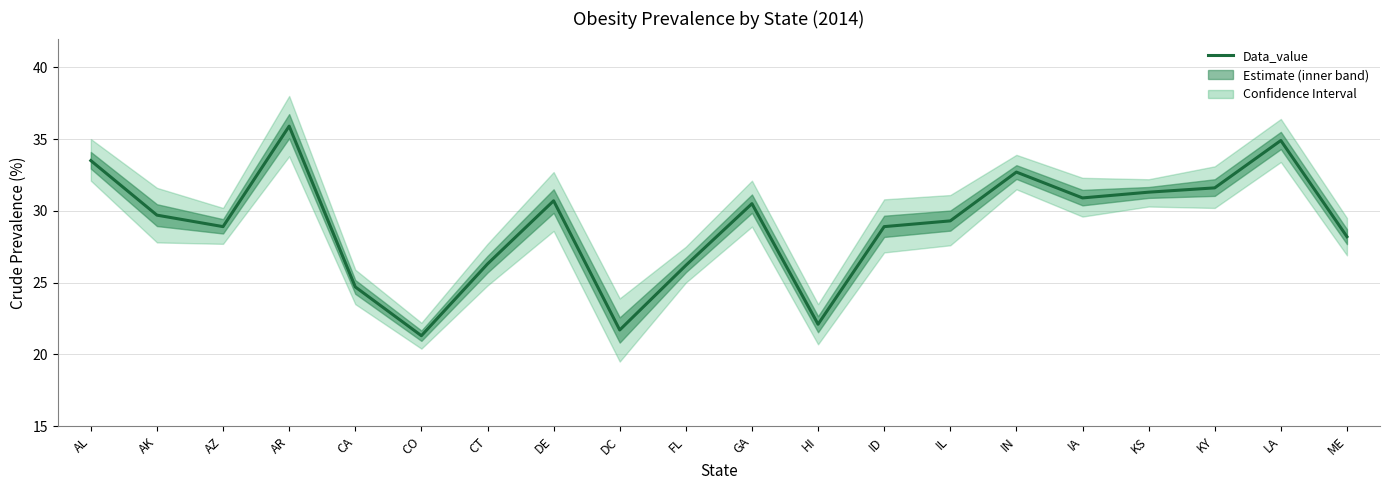

What is the change in value from DC to FL?

+4.5